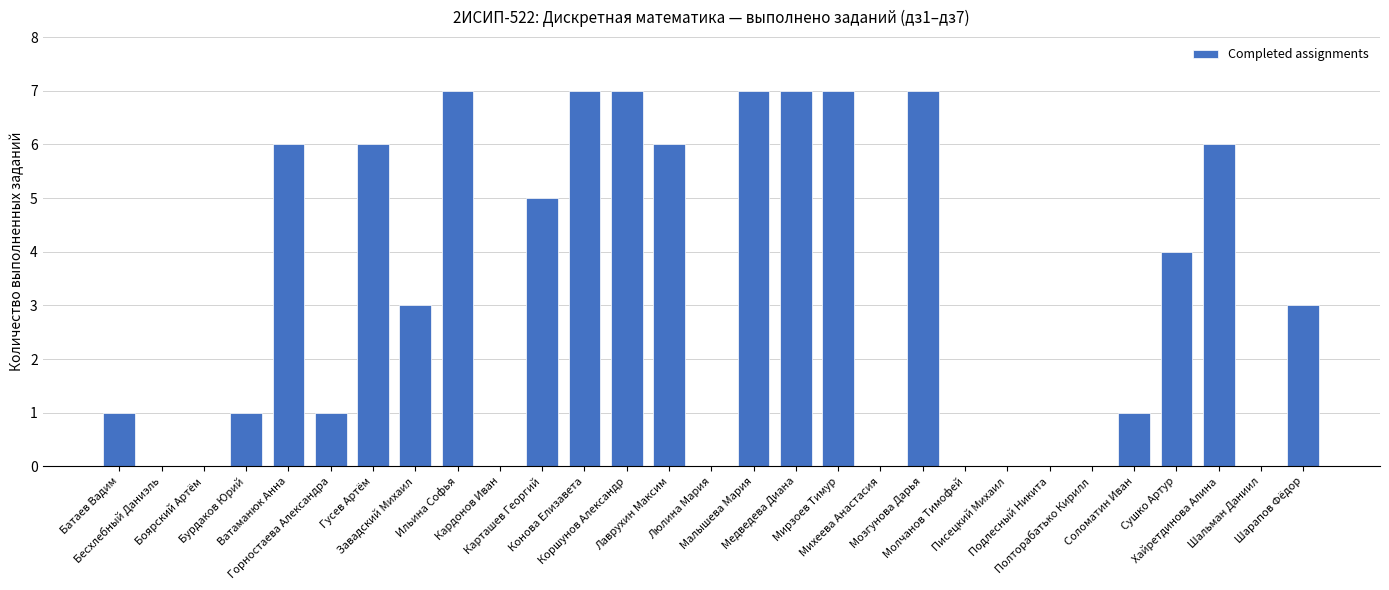

What is the sum of all values?

92